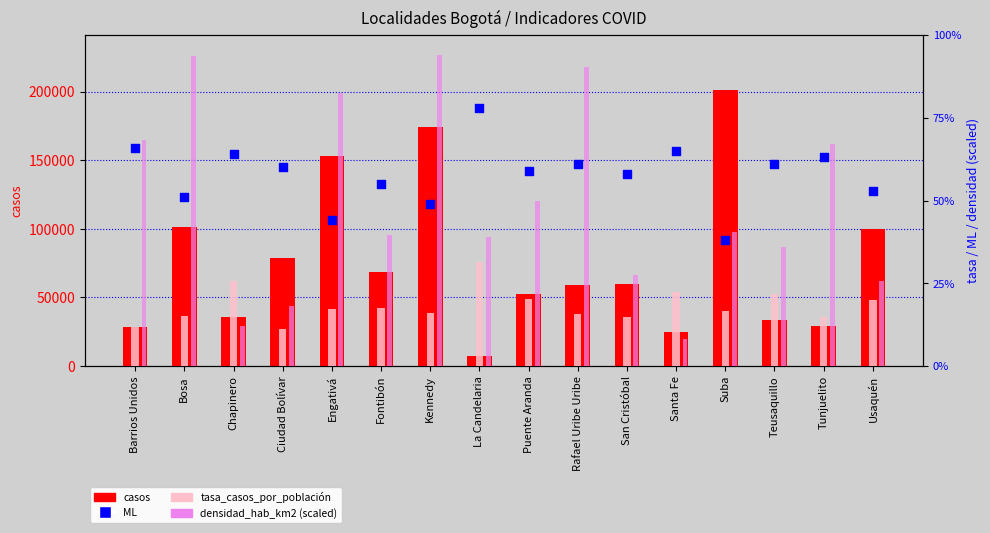

What are all the series names shown in the legend?

casos, tasa_casos_por_población, densidad_hab_km2 (scaled), ML